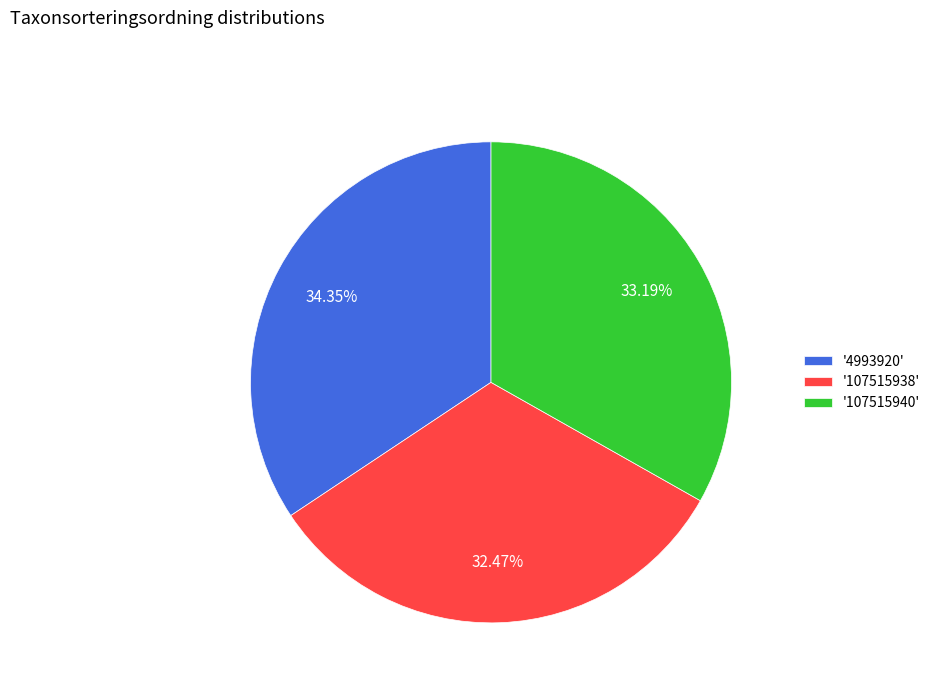

Does any single category account for the majority?

No